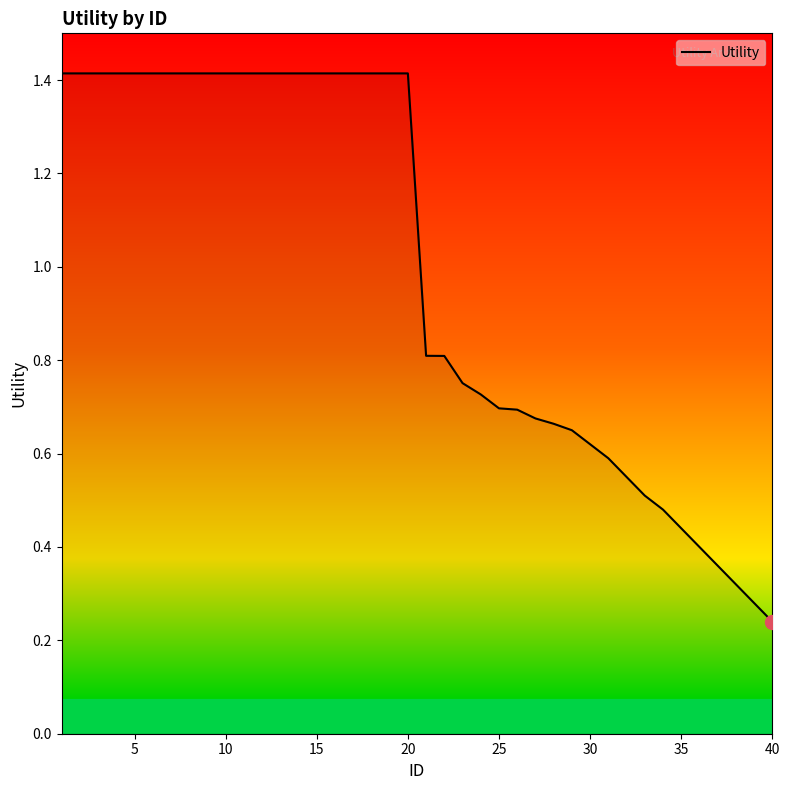

Count the number of categories in the chart.

40